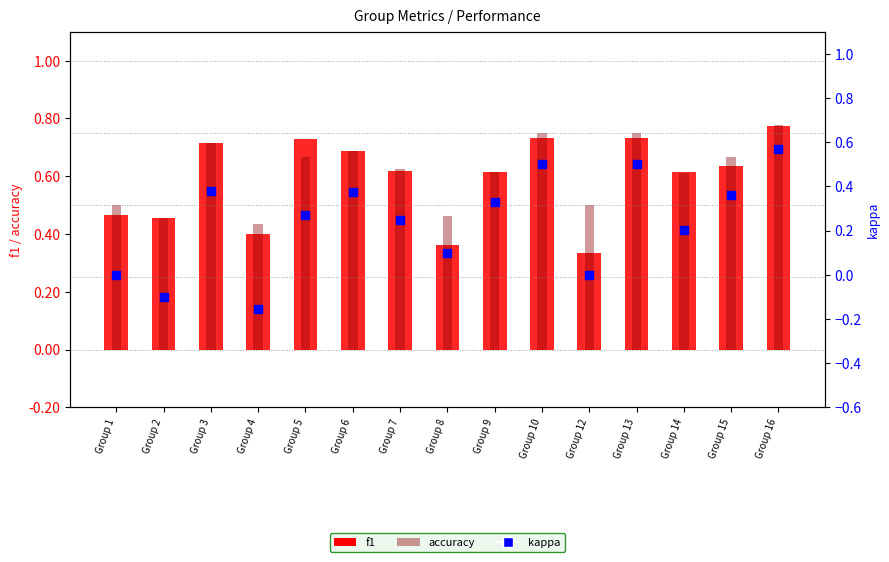

Which series has the largest total across all categories?

accuracy